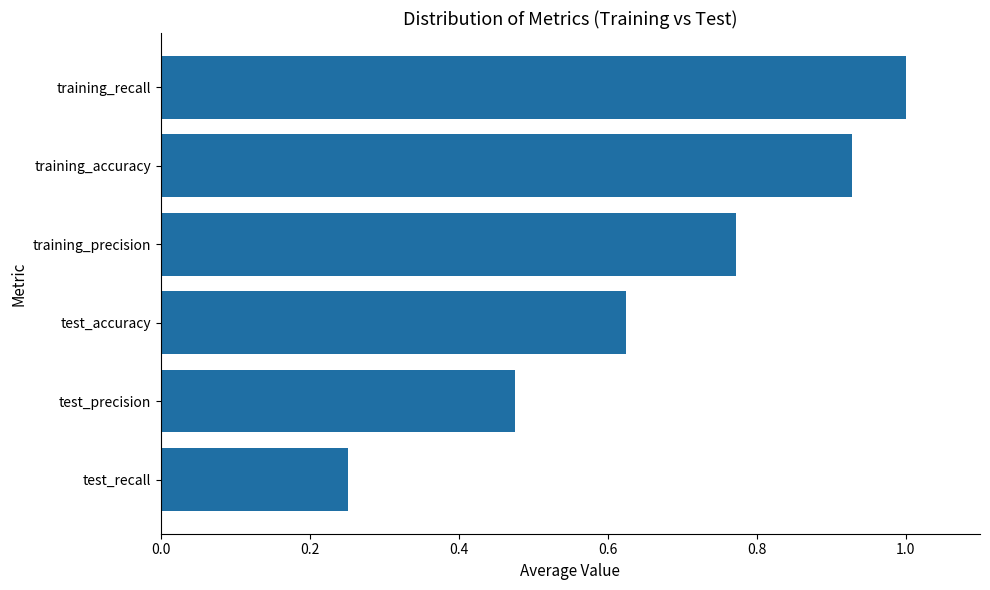

Is it true that the value at test_precision is 0.7?

False